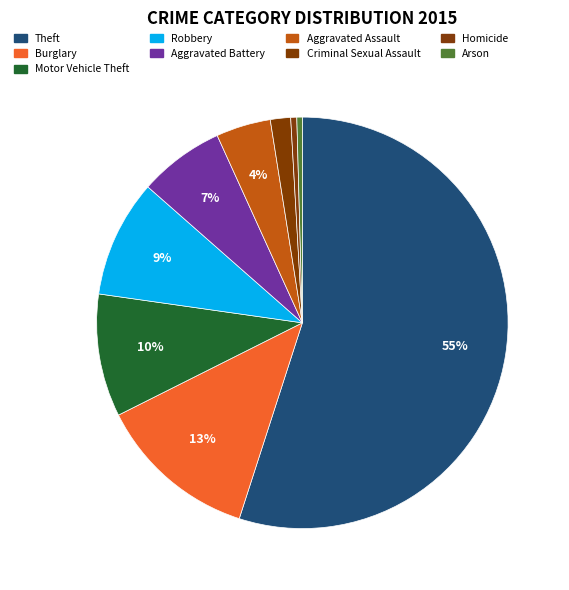

Count the number of slices in the pie.

9